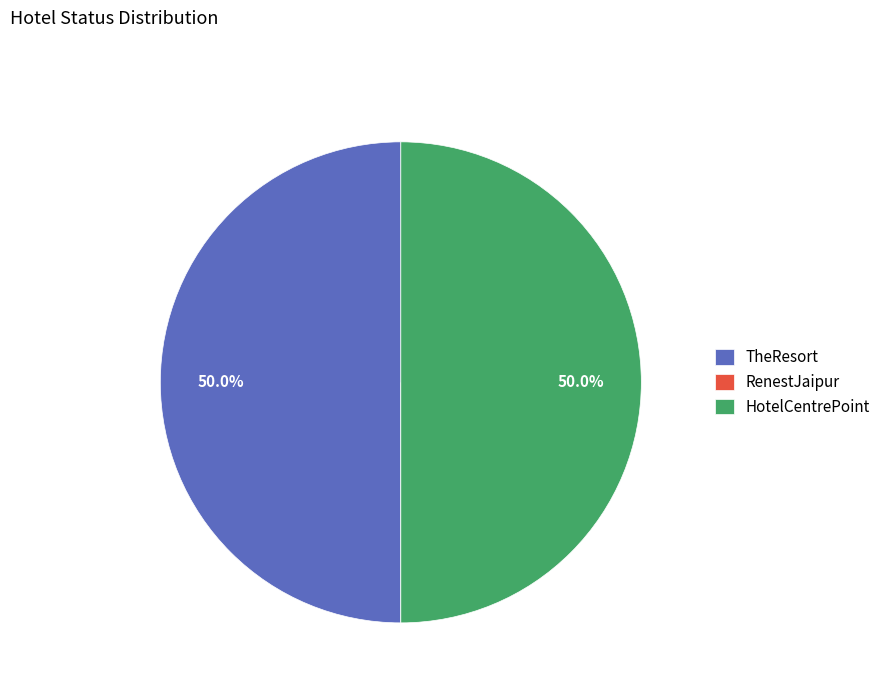

What percentage is NOT represented by TheResort?

50.0%